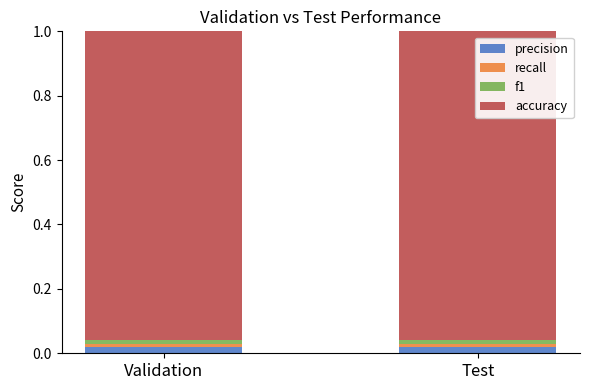

The value of precision at Test is 0.0. True or false?

True